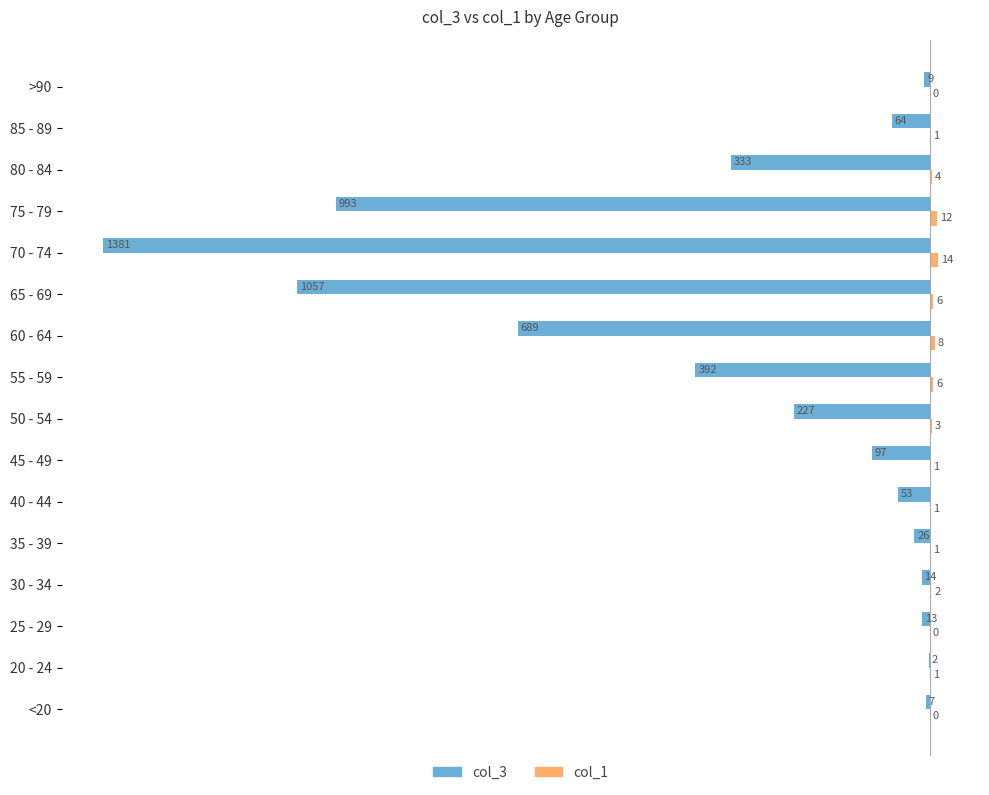

What is the sum of all col_3 values?

-5357